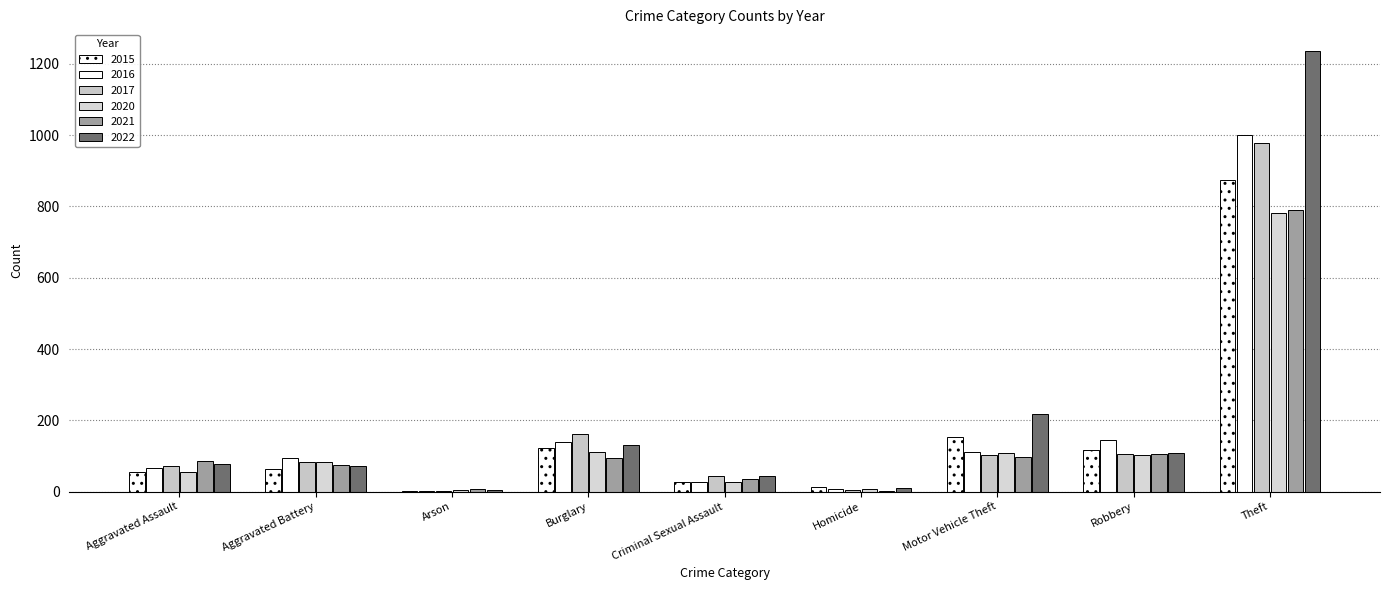

Which has a higher value, Burglary or Aggravated Assault?

Burglary